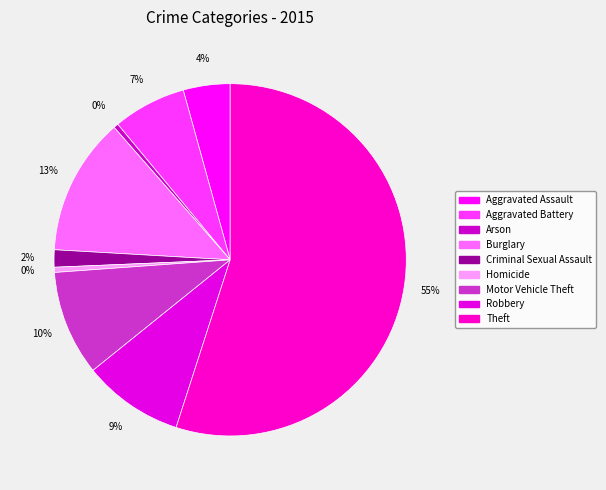

How many segments does this pie chart have?

9